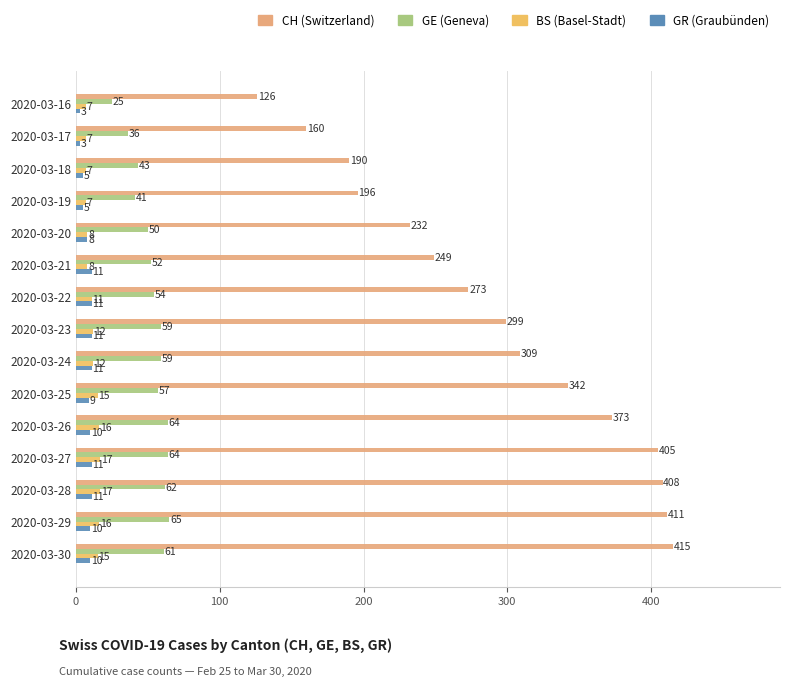

How many categories are shown in the chart?

15